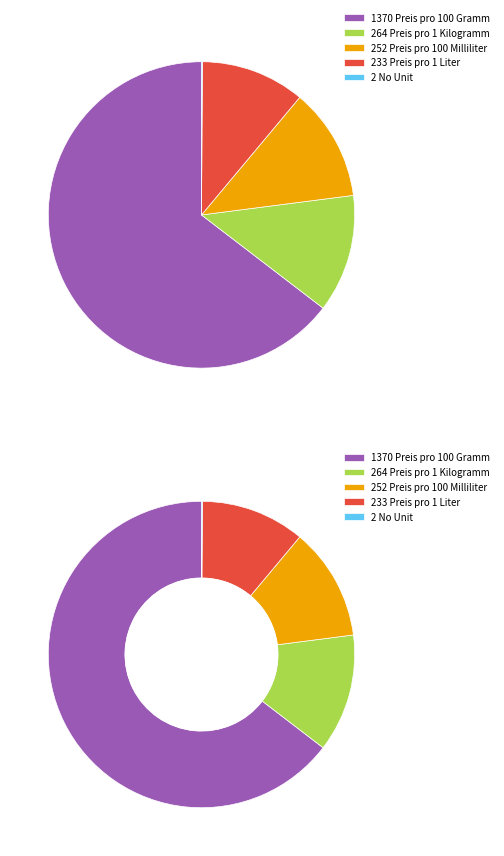

Is it true that Preis pro 100 Gramm is 1% of the pie?

False